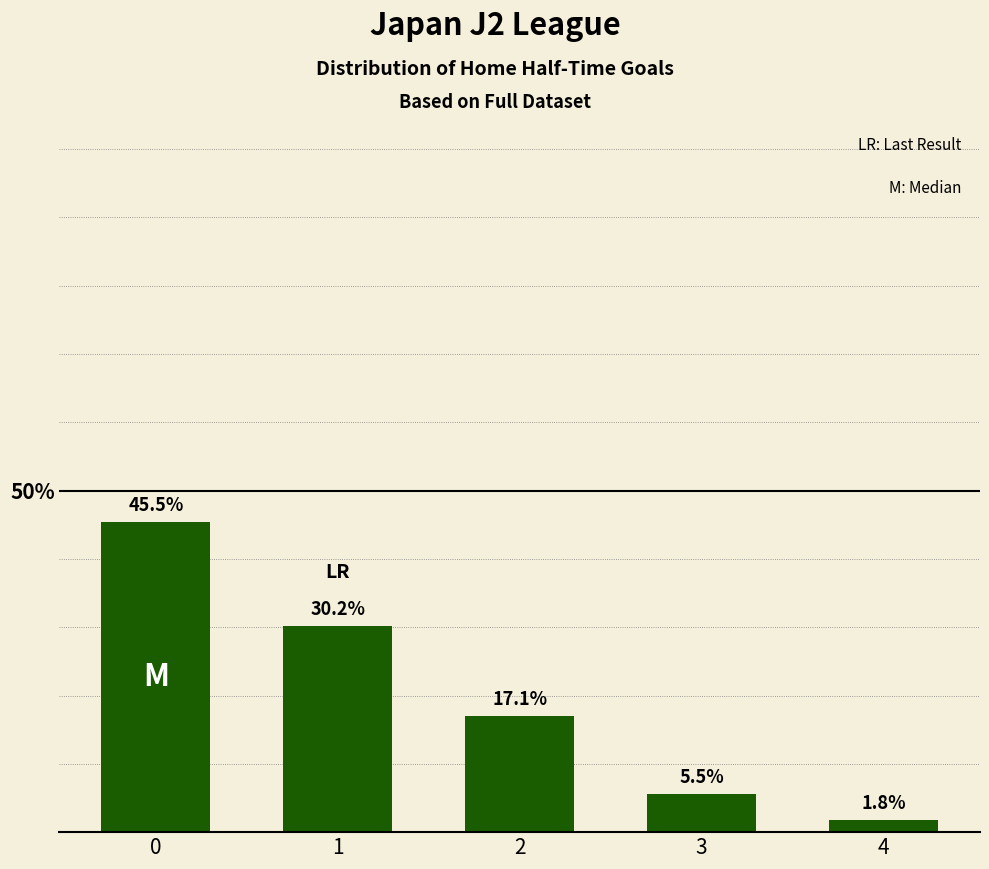

The value at 2 is 17.1. True or false?

True